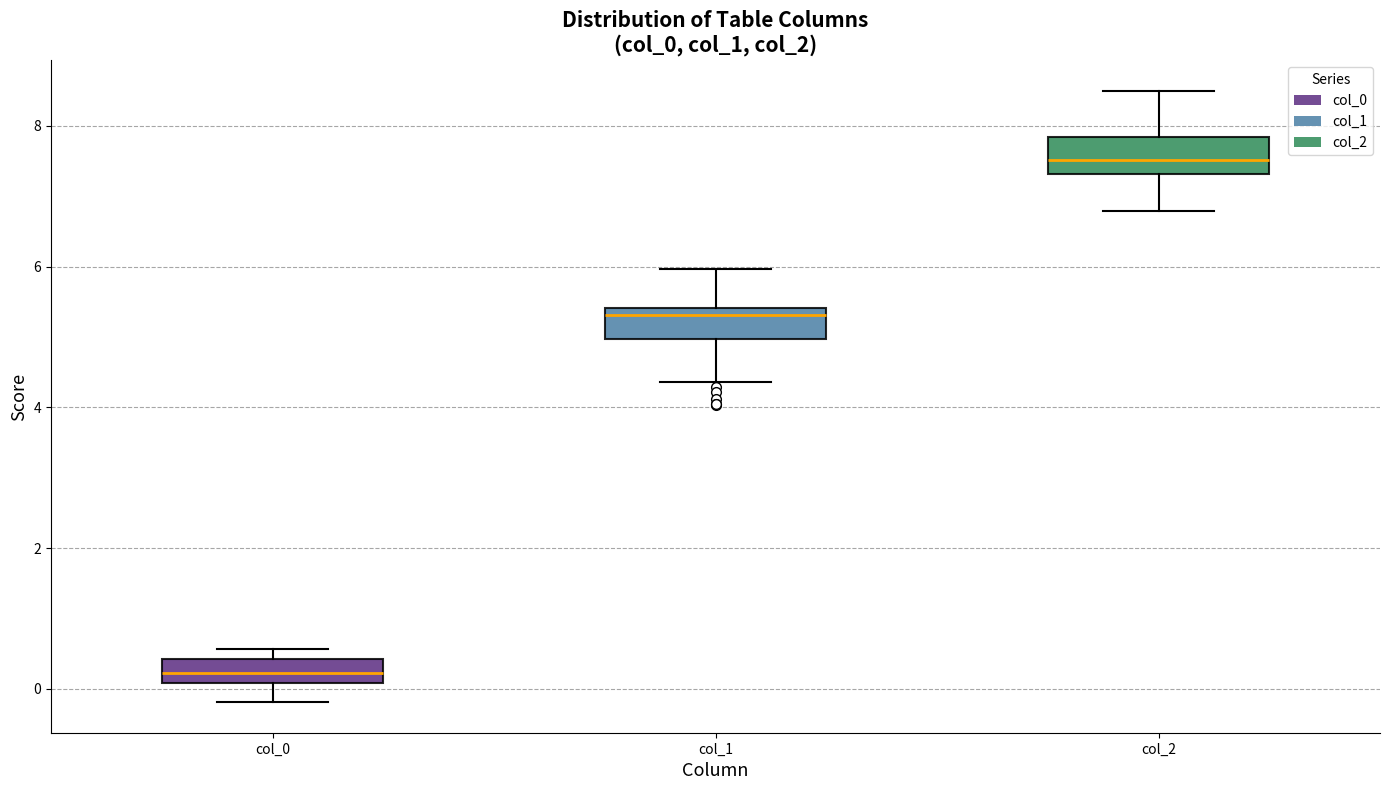

Which box's median line is the highest?

col_2